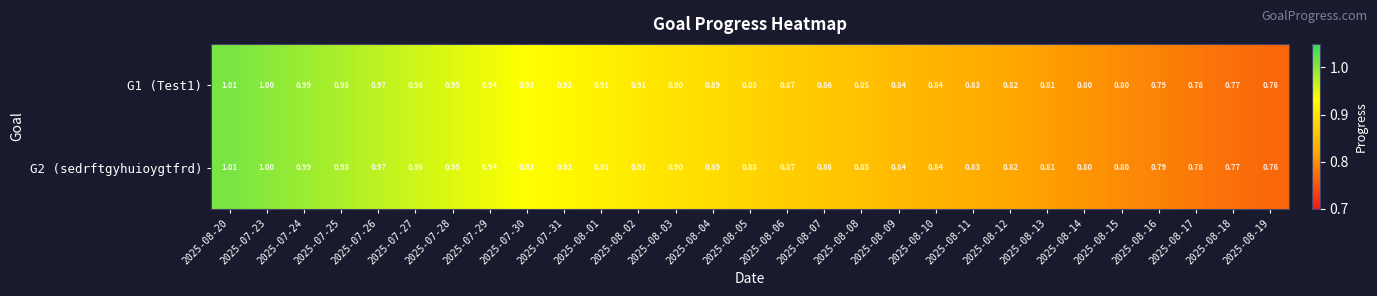

Is the value of G2 (sedrftgyhuioygtfrd) at 2025-07-28 greater than the value of G1 (Test1) at 2025-07-31?

Yes